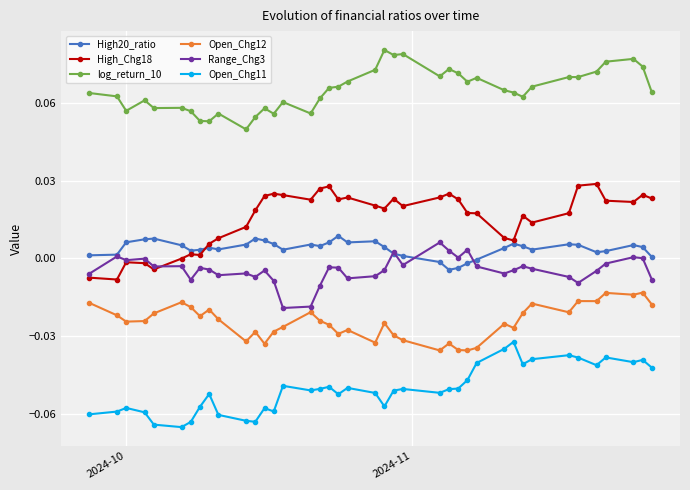

Which series has the largest total across all categories?

log_return_10